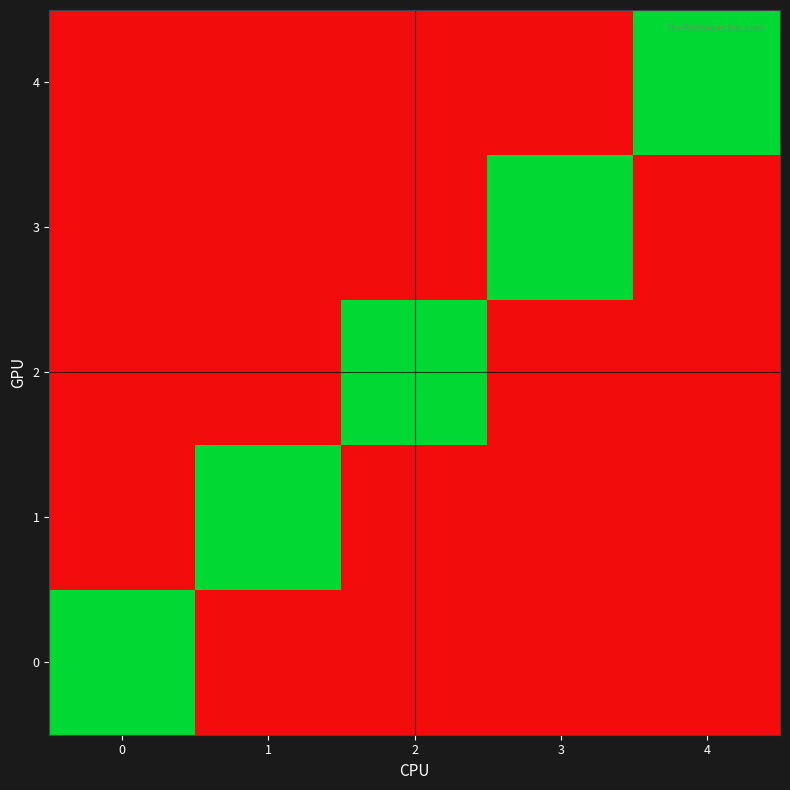

Rank the series by their maximum value, from highest to lowest.

0, 1, 2, 3, 4